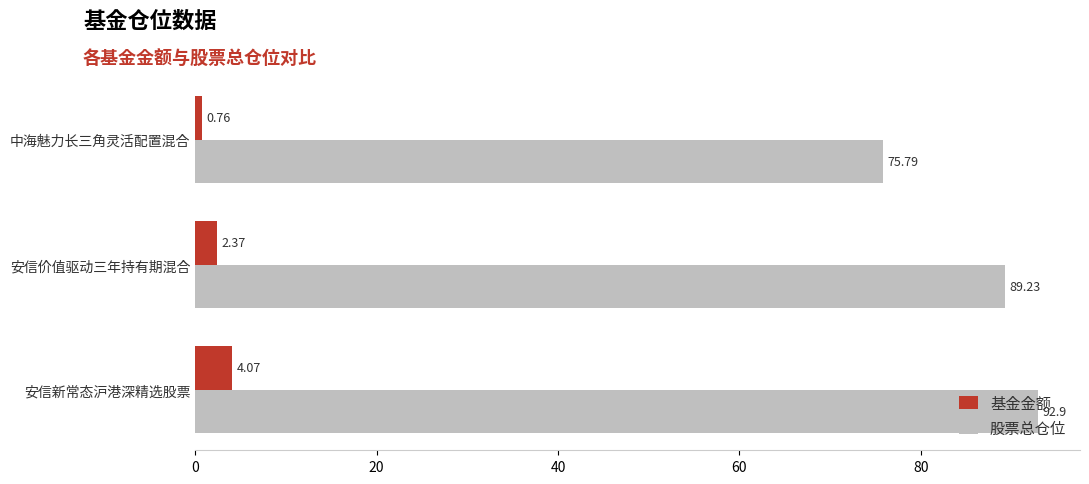

Between 安信价值驱动三年持有期混合 and 中海魅力长三角灵活配置混合, which series saw the biggest shift?

股票总仓位